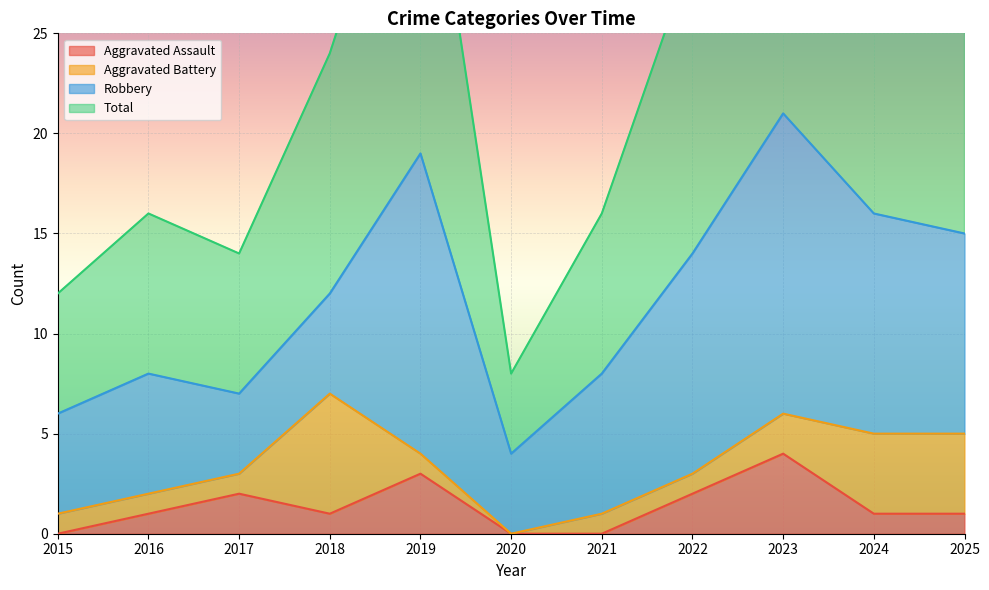

At which label does Total first exceed 24?

2019